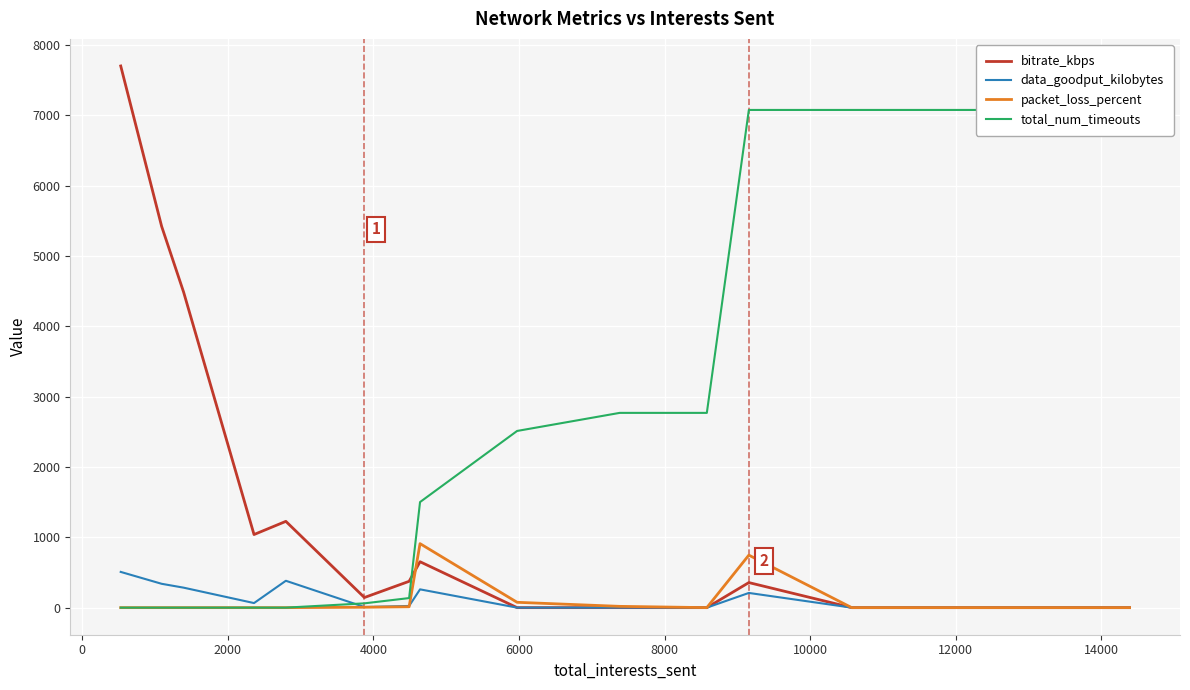

What is the difference between the maximum and minimum values in the bitrate_kbps series?

7701.3